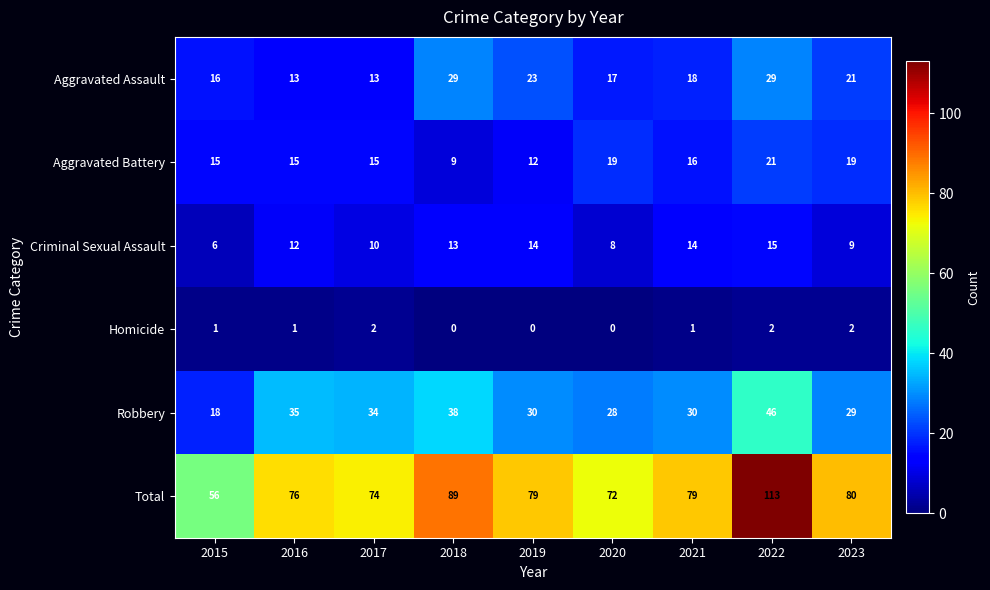

Which series has the widest spread of values?

Total